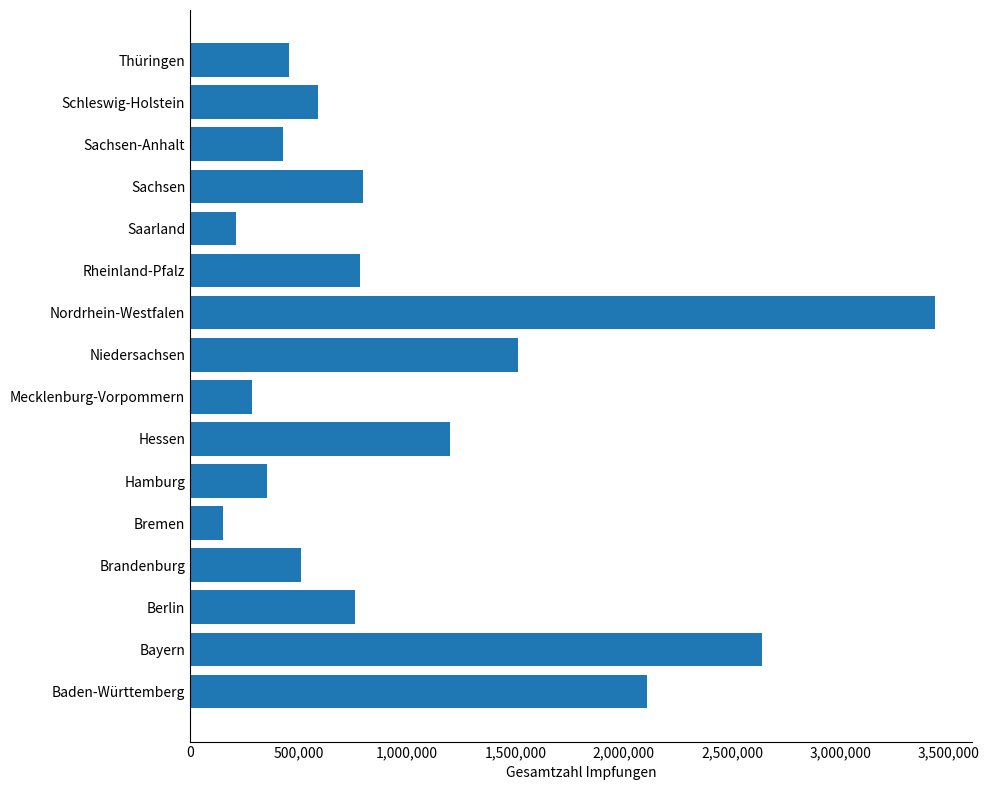

The chart shows a value of 760164 at Sachsen-Anhalt. True or false?

False